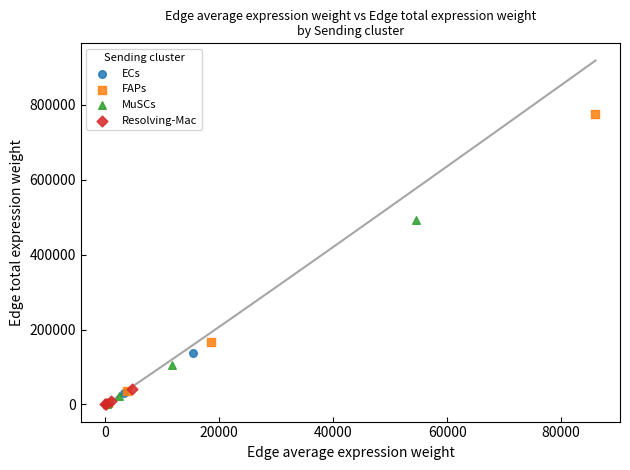

Which series has the widest spread of Y values?

FAPs